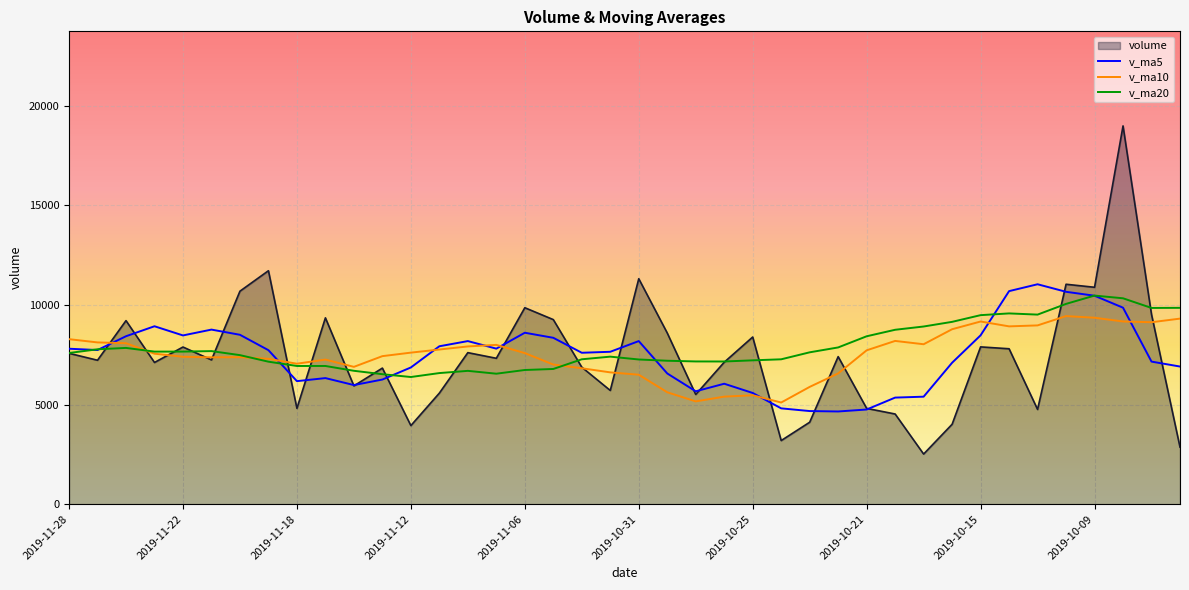

Which series has the largest range (max minus min)?

volume